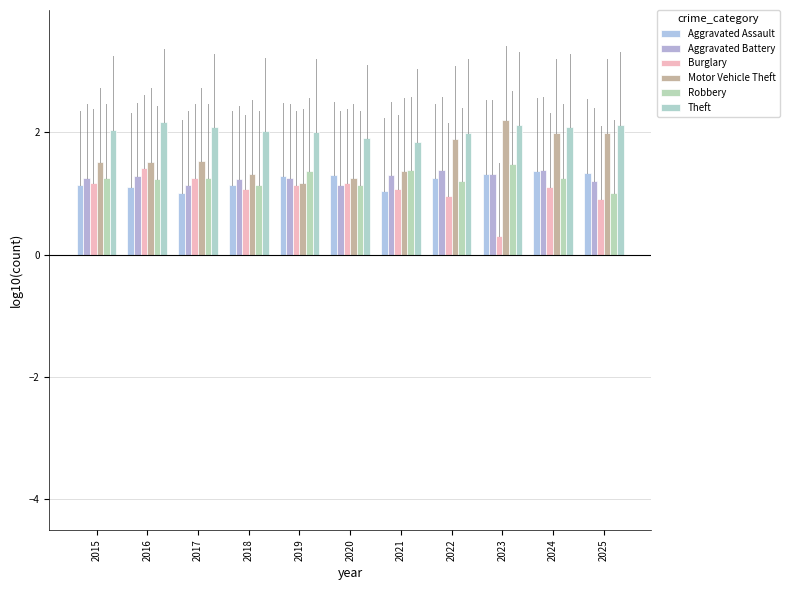

Rank the series by their maximum value, from highest to lowest.

Motor Vehicle Theft, Theft, Robbery, Burglary, Aggravated Battery, Aggravated Assault